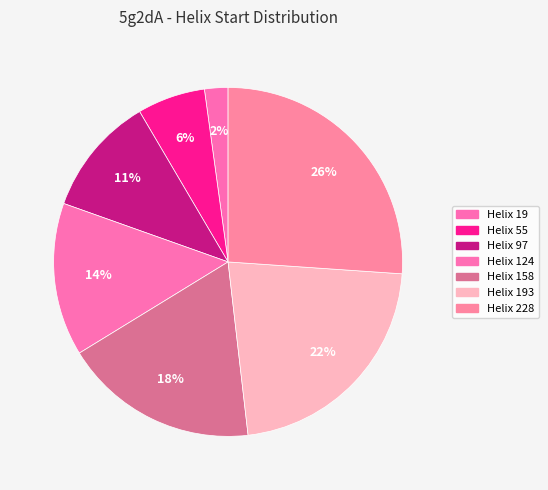

Is it true that Helix 158 is 18% of the pie?

True